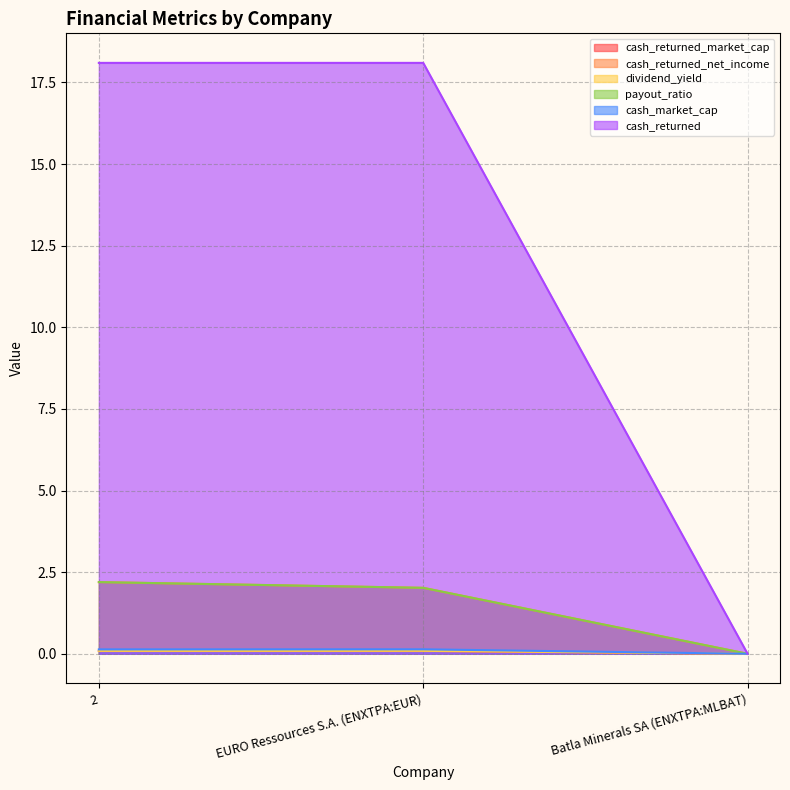

Which series has the largest range (max minus min)?

cash_returned